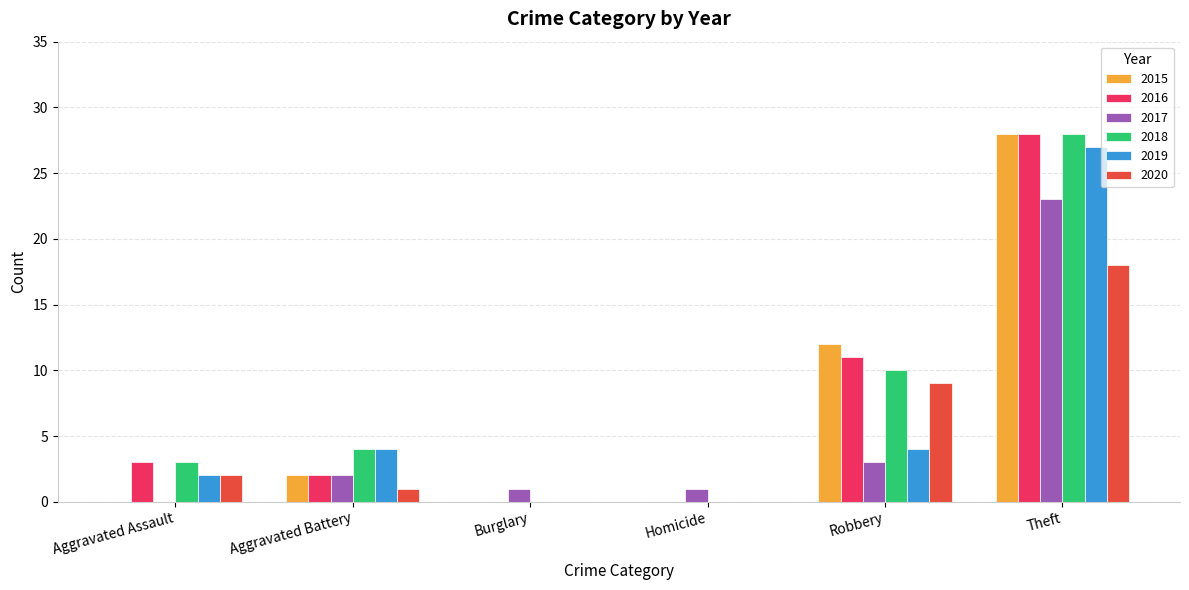

Where is 2016 nearest to the value 14?

Robbery